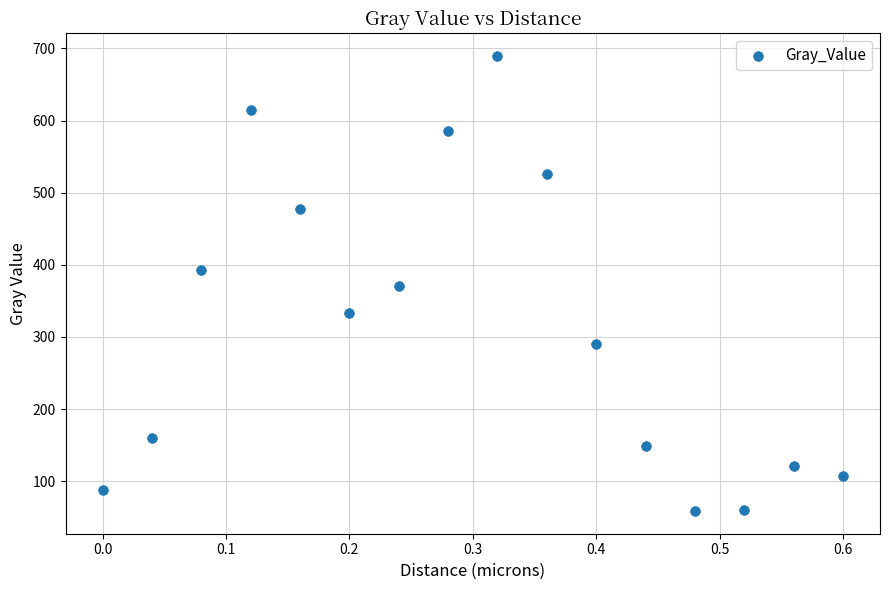

What is the range of Y values (max minus min)?

630.7